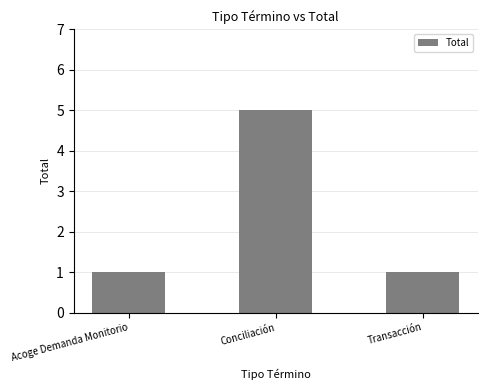

Reading left to right, transcribe all the data shown in this chart.

Acoge Demanda Monitorio=1	Conciliación=5	Transacción=1